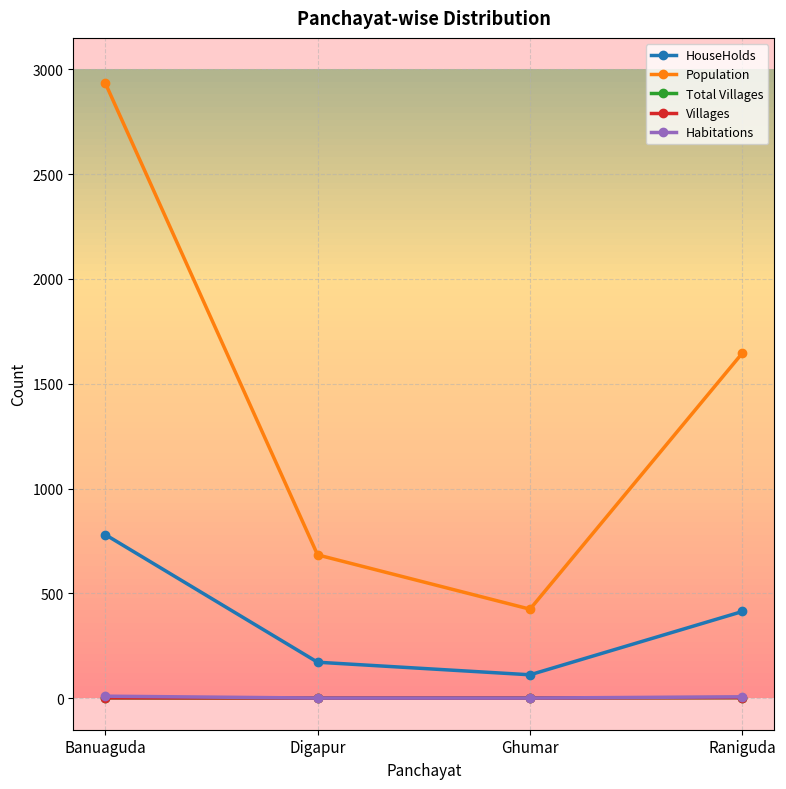

Which series has the widest spread of values?

Population